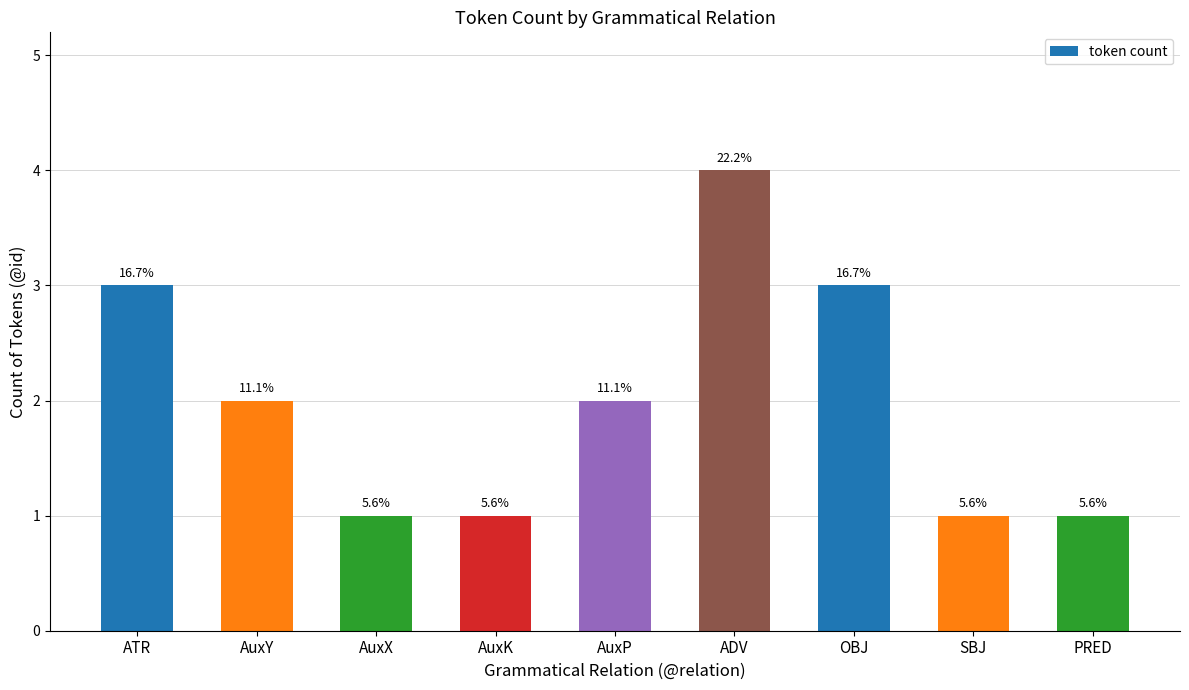

What is the smallest value displayed?

1